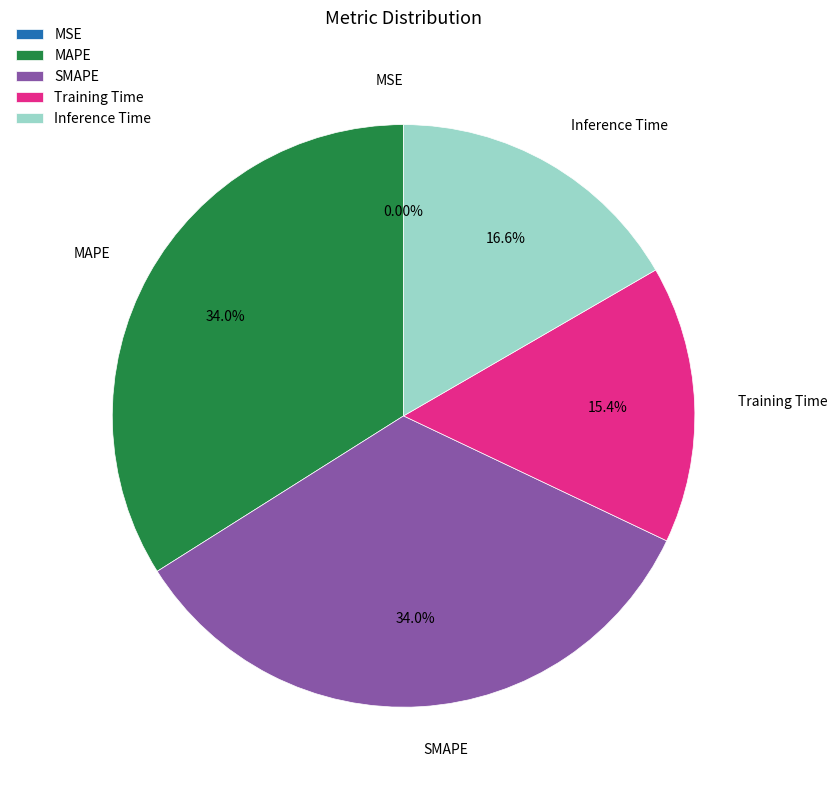

To the nearest percent, what portion does Inference Time represent?

17%